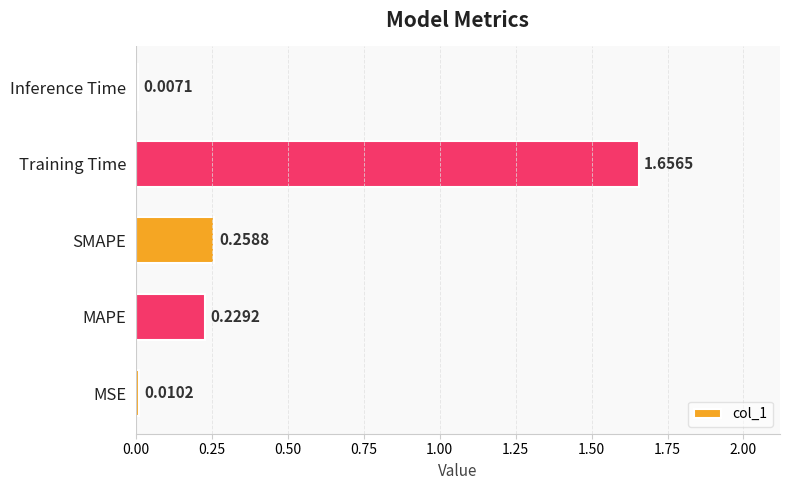

Are the bars grouped side by side (vs. stacked)?

No